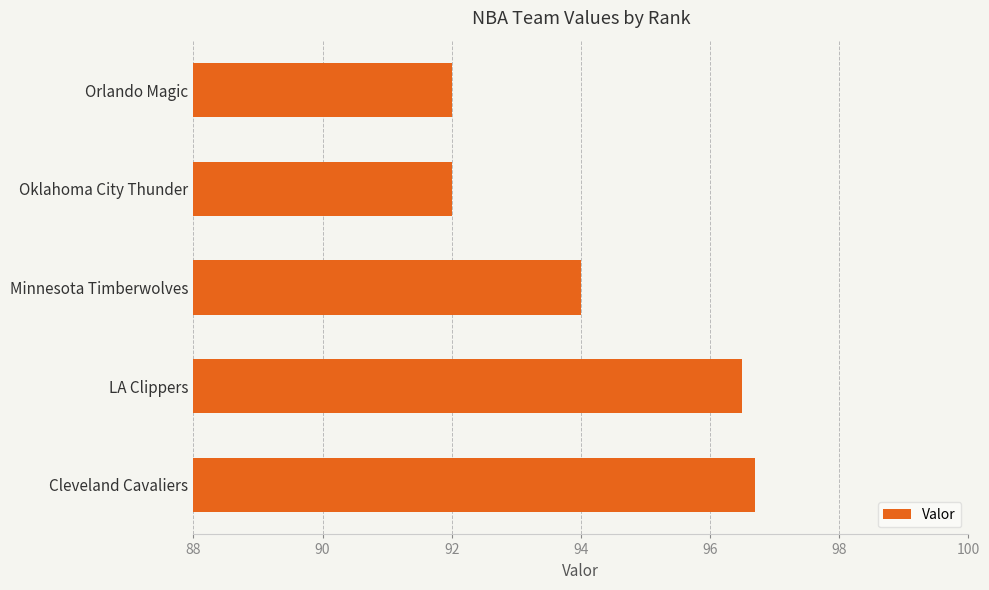

What is the ratio of the value at Oklahoma City Thunder to the value at Cleveland Cavaliers?

1.0